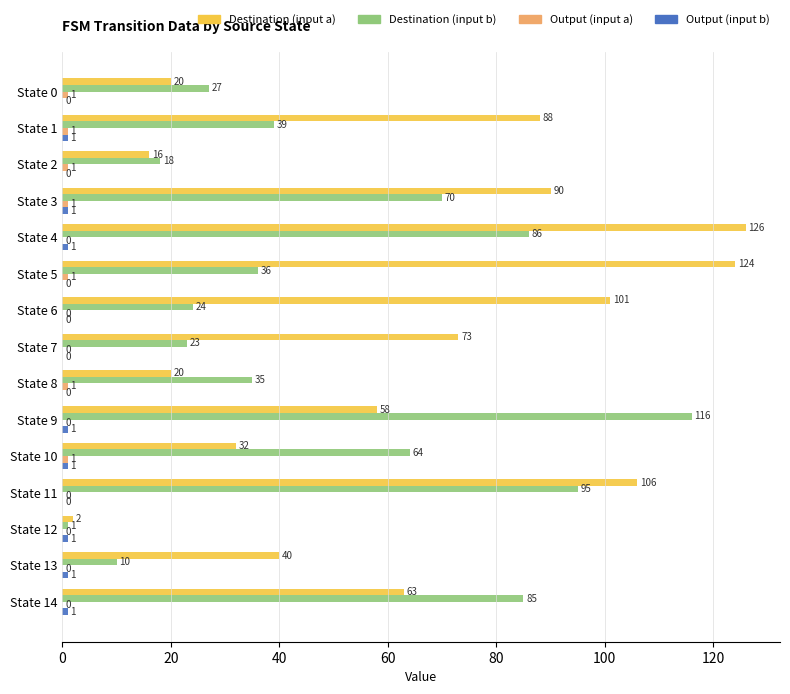

What is the total value across all series at State 6?

125